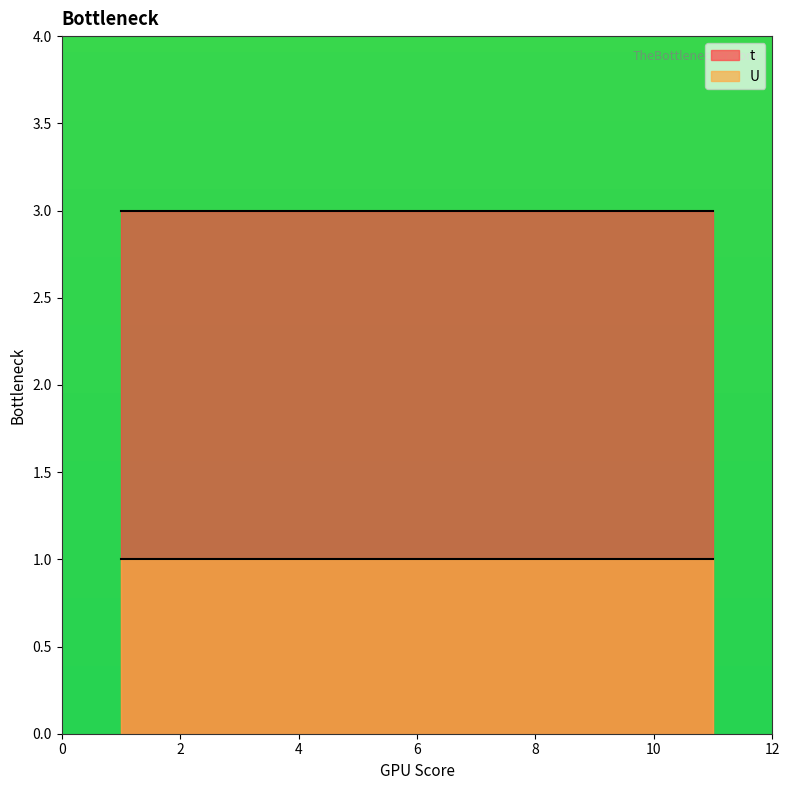

Reading left to right, what are all the values shown in this chart?

t: 1=3	2=3	3=3	4=3	5=3	6=3	7=3	8=3	9=3	10=3	11=3
U: 1=1	2=1	3=1	4=1	5=1	6=1	7=1	8=1	9=1	10=1	11=1